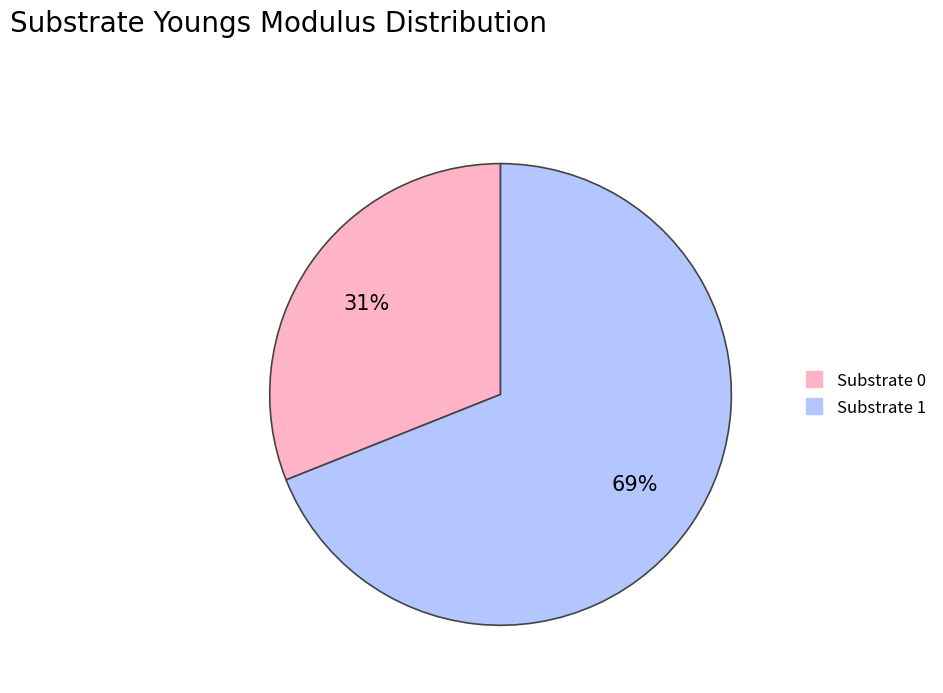

To the nearest percent, what is the difference between the largest and smallest slice percentages?

38%